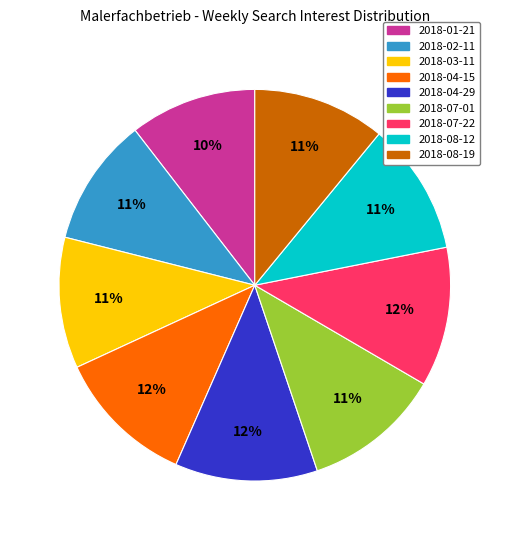

To the nearest percent, what is the difference between the 2018-01-21 and 2018-07-01 slice percentages?

1%